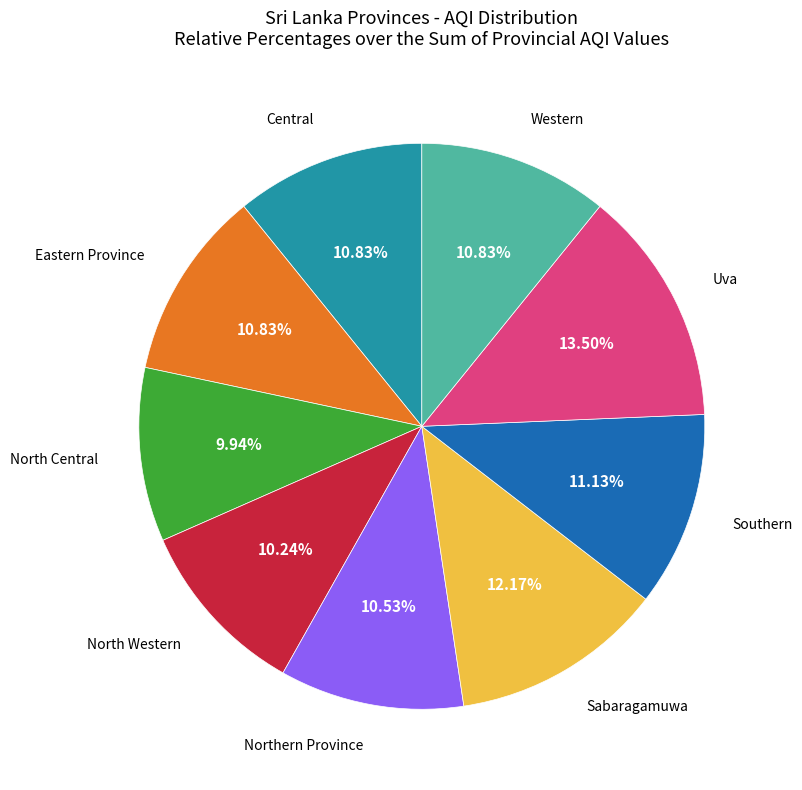

Is it true that Central is 2% of the pie?

False